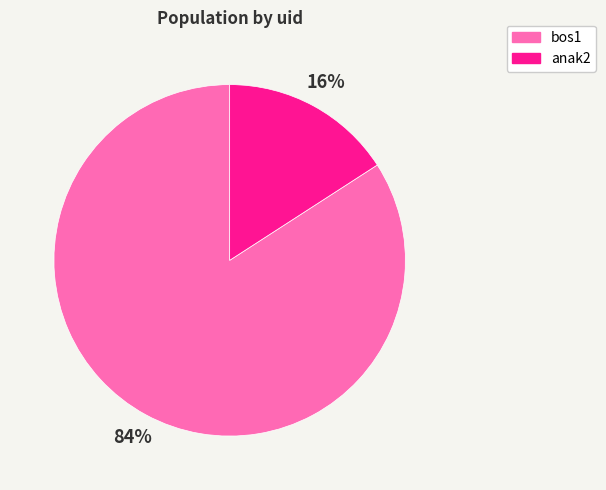

Combined, do anak2 and bos1 account for over 50%?

Yes